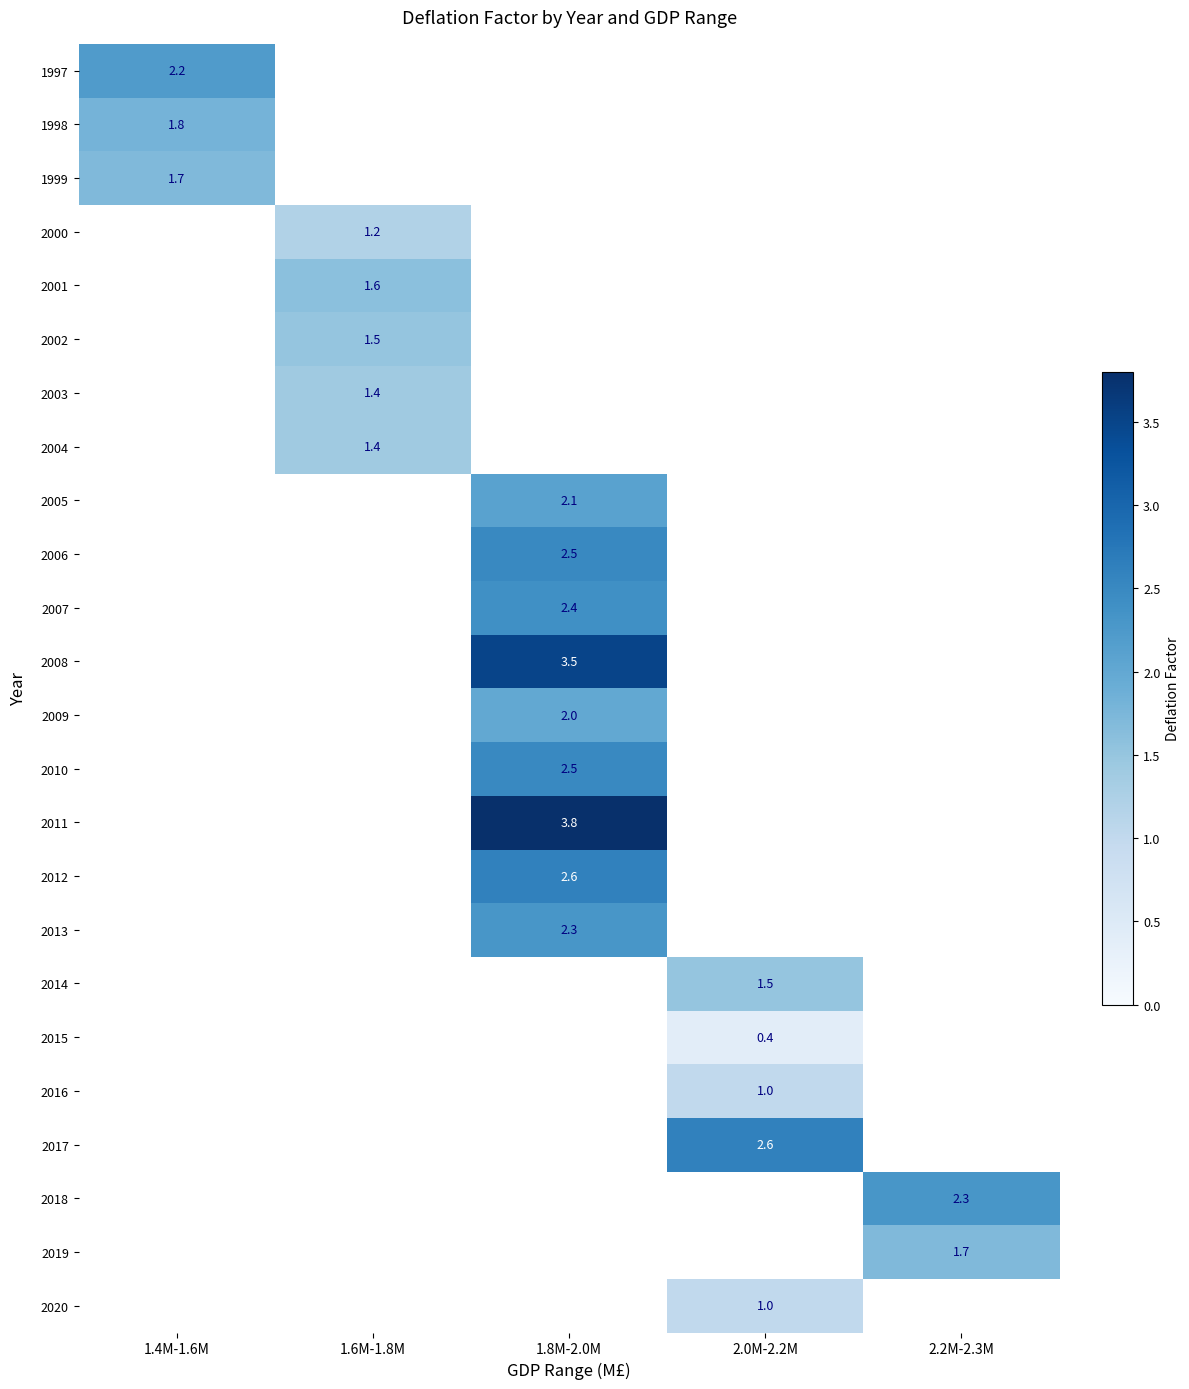

Count the number of data series in this chart.

24